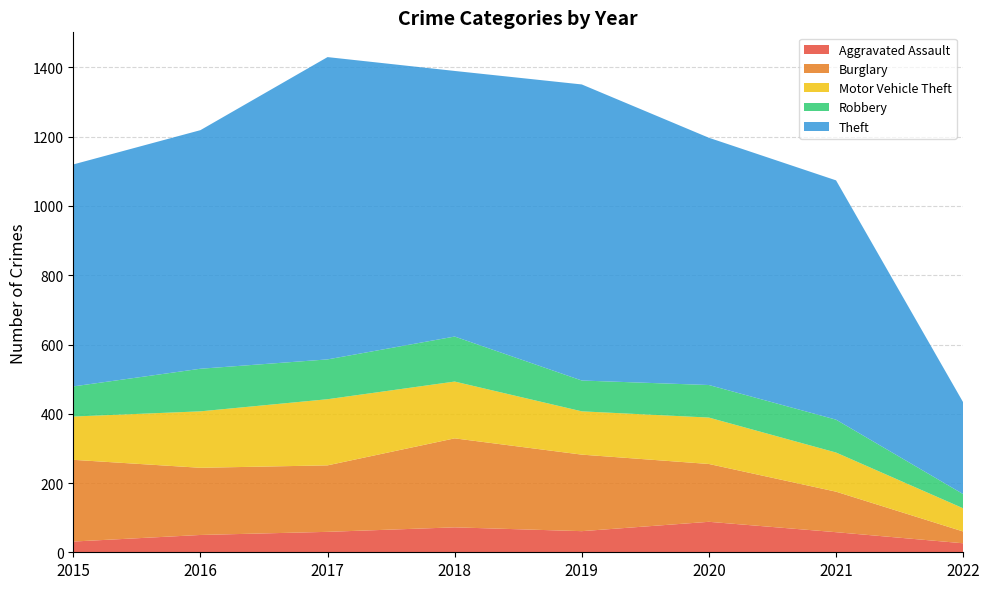

Reading right to left, what are all the values shown in this chart?

Aggravated Assault: 2022=26	2021=58	2020=88	2019=61	2018=72	2017=59	2016=50	2015=31
Burglary: 2022=34	2021=117	2020=167	2019=221	2018=257	2017=192	2016=194	2015=236
Motor Vehicle Theft: 2022=67	2021=113	2020=134	2019=125	2018=164	2017=191	2016=163	2015=125
Robbery: 2022=41	2021=95	2020=94	2019=89	2018=130	2017=115	2016=123	2015=87
Theft: 2022=265	2021=691	2020=714	2019=855	2018=767	2017=873	2016=689	2015=641